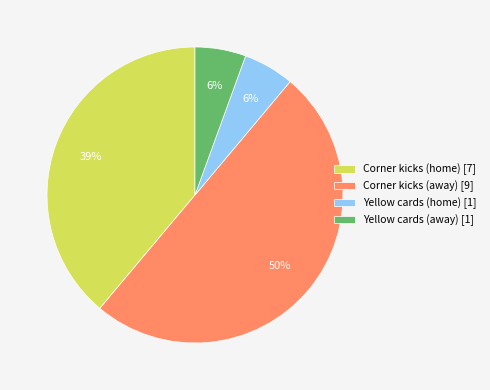

Between Corner kicks (home) [7] and Yellow cards (home) [1], which is larger?

Corner kicks (home) [7]